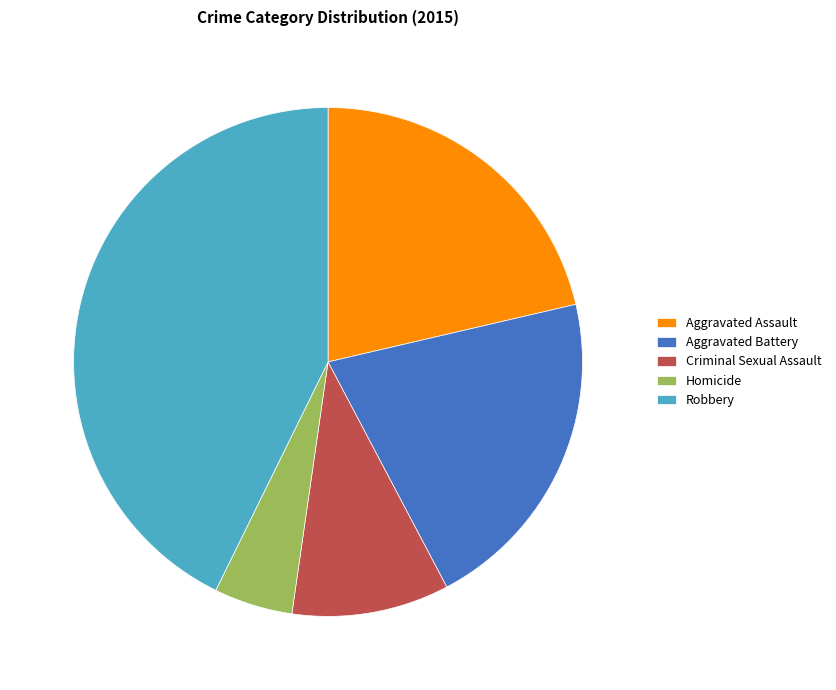

Which has a higher value, Robbery or Aggravated Battery?

Robbery